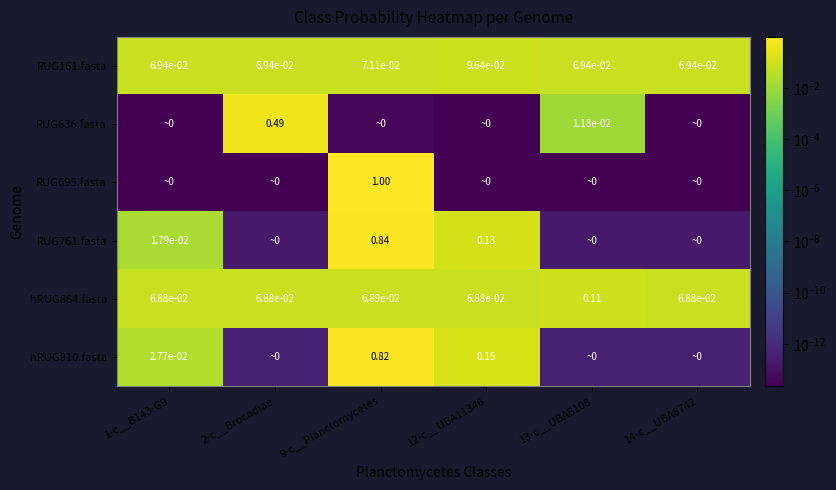

Which series has the widest spread of values?

RUG695.fasta